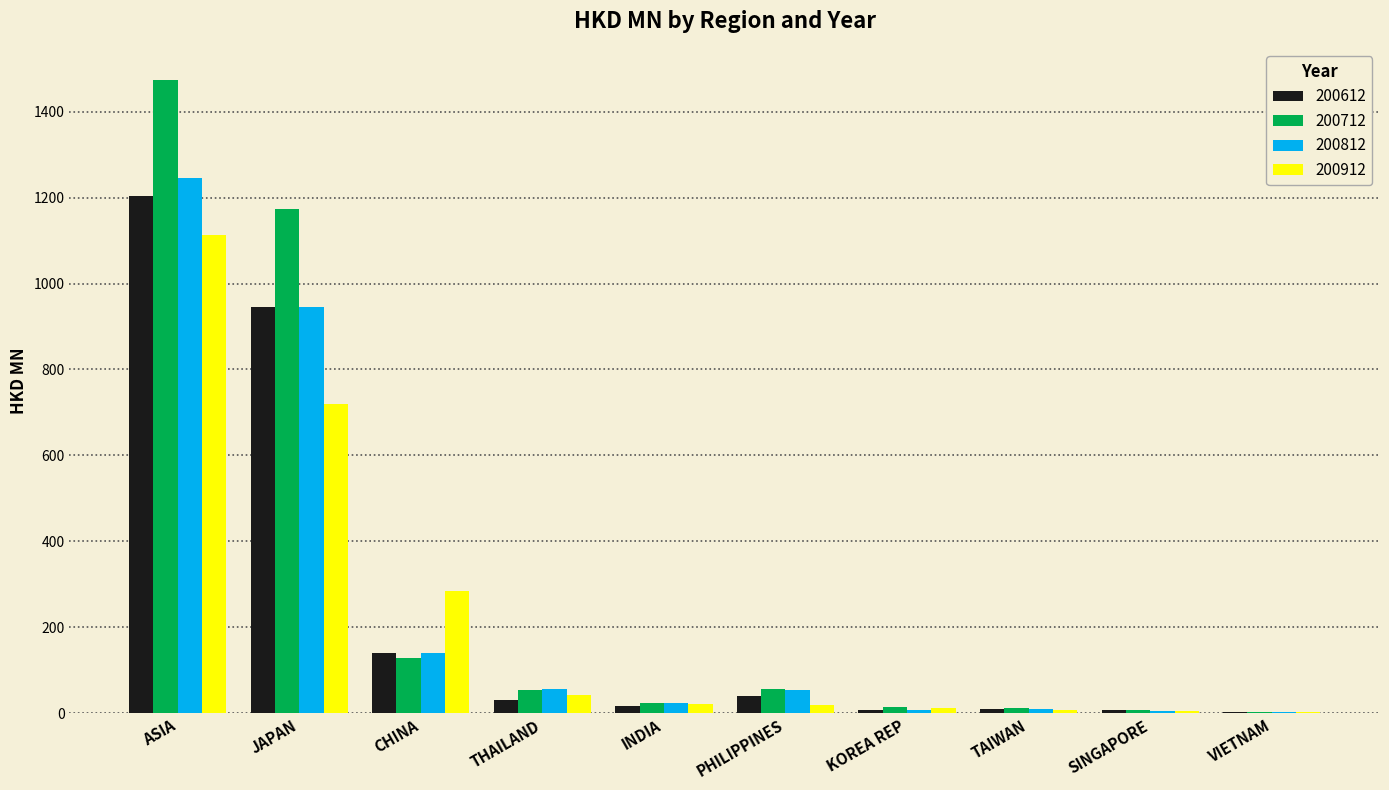

At which category is the sum across all series the highest?

ASIA